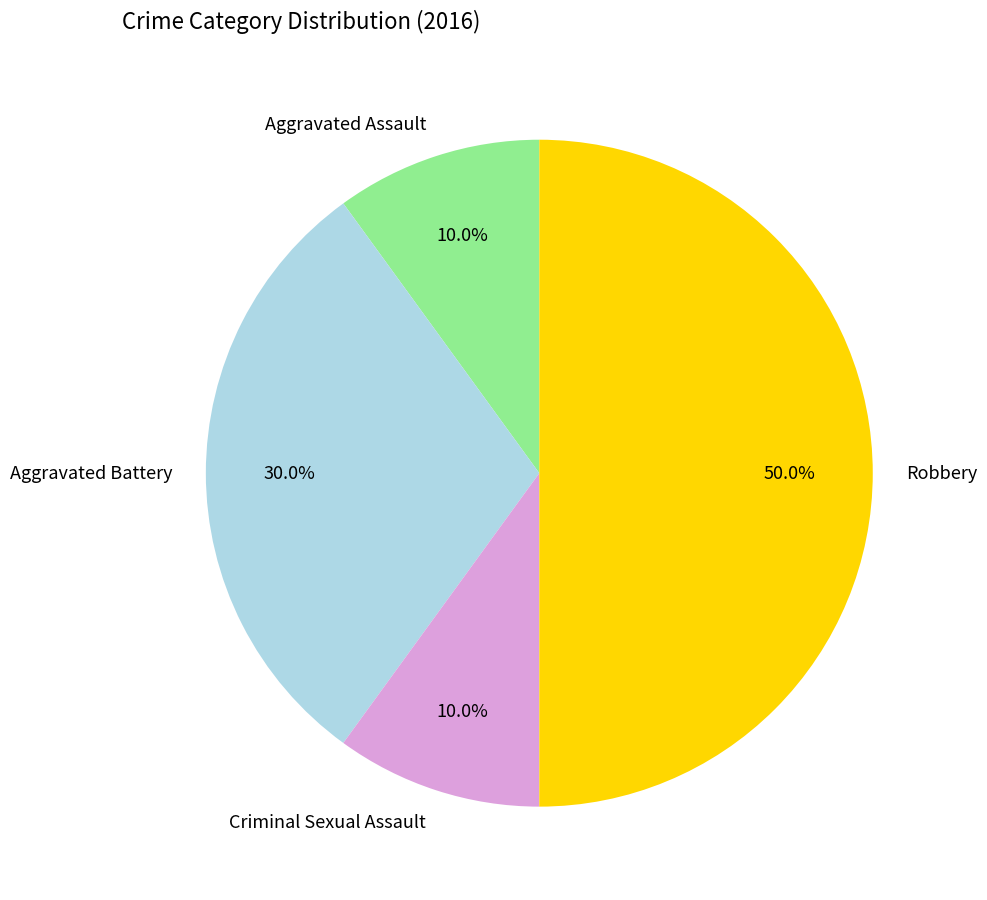

The Aggravated Assault slice represents 3% of the pie. True or false?

False